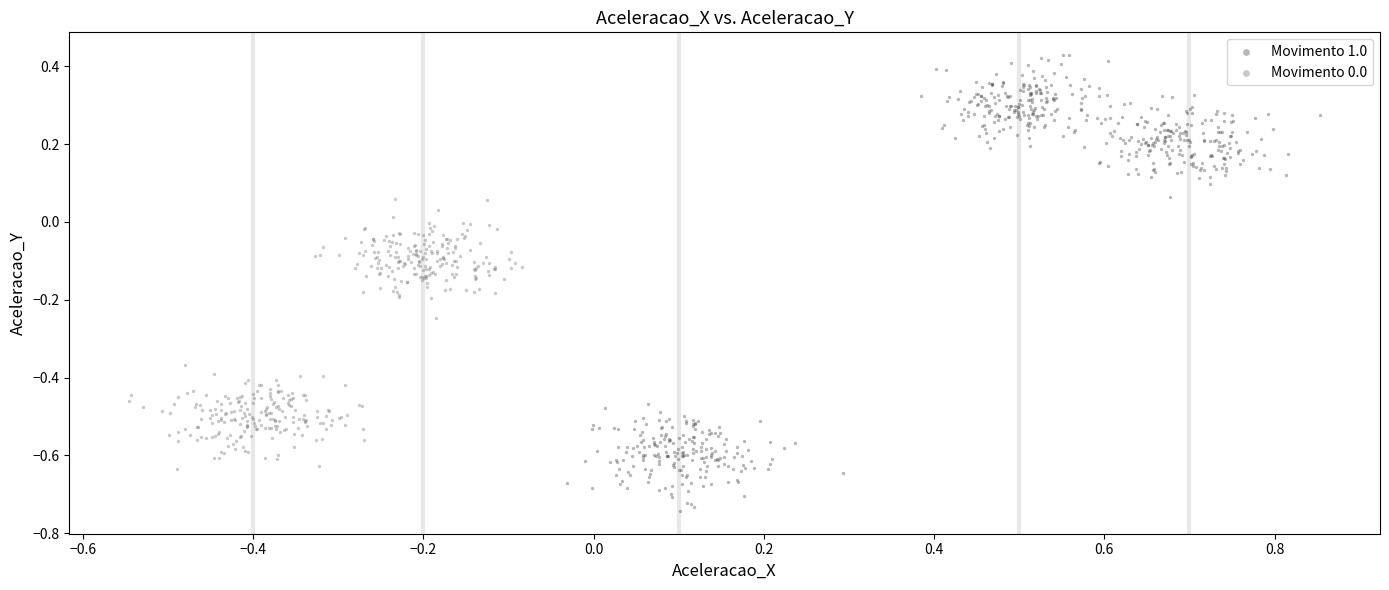

Which series contains the lowest Y value?

Movimento 1.0